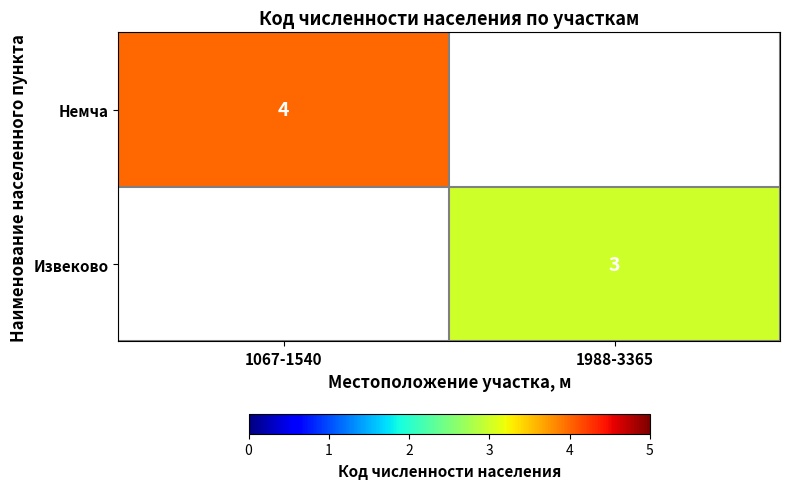

What is the total value across all series at 1988-3365?

3